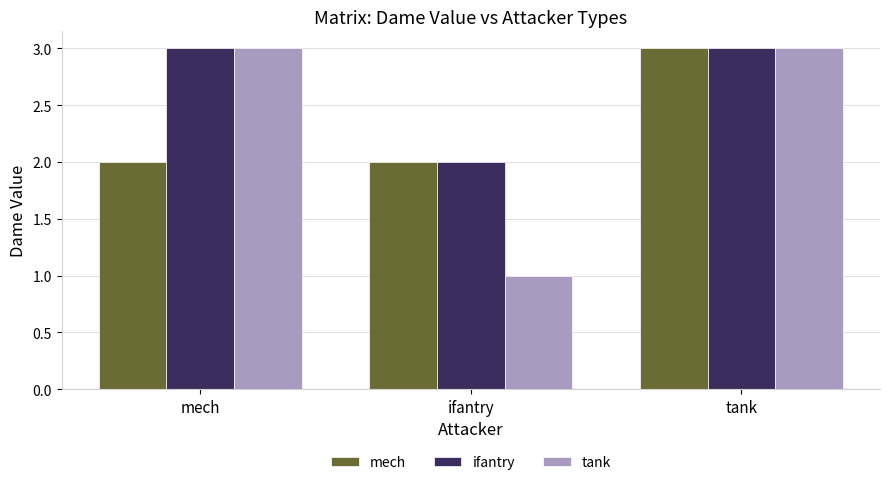

What is the difference between the highest and lowest values at ifantry?

1